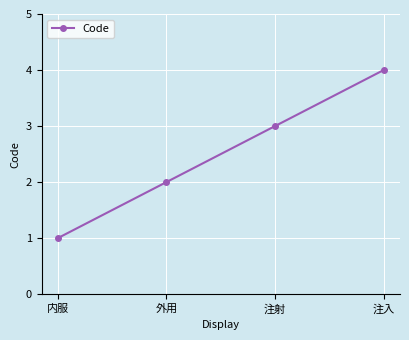

What is the smallest value displayed?

1